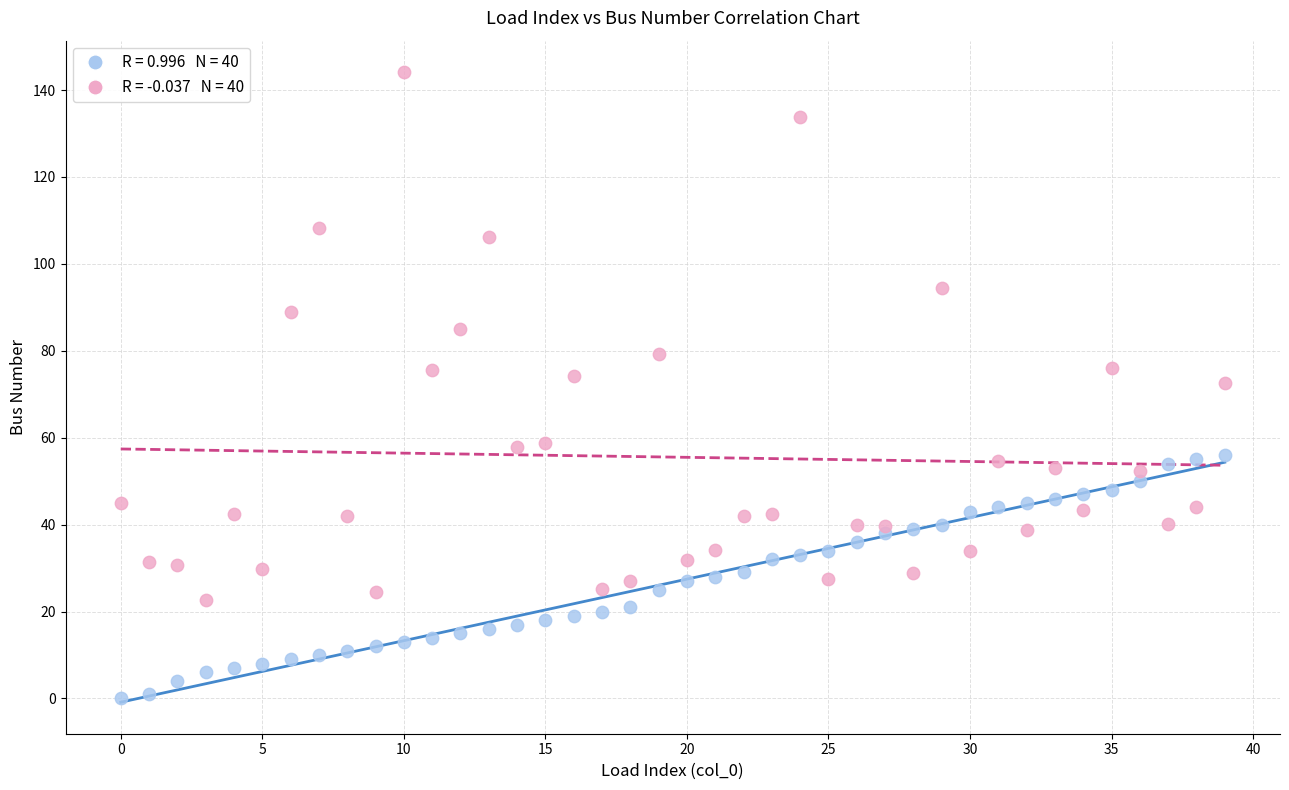

Across all data points, what is the range of Y values (max minus min)?

144.1